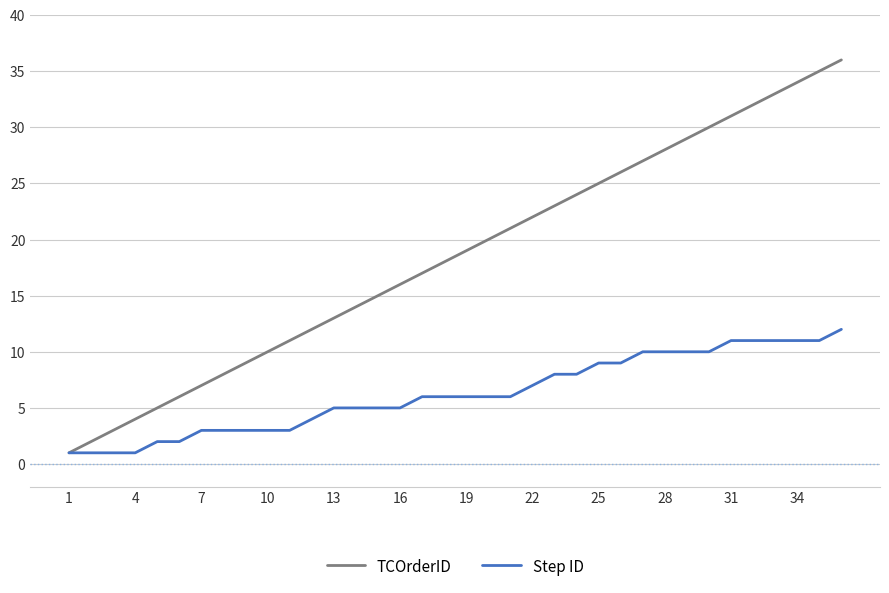

Is this an area chart (filled region under the line)?

No